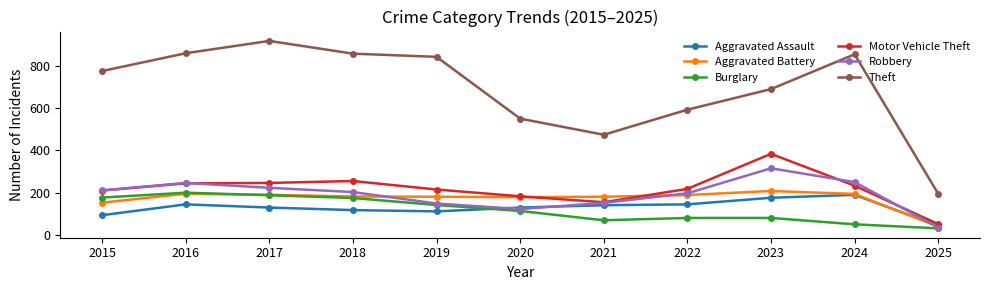

True or false: Theft and Aggravated Assault intersect in this chart.

False